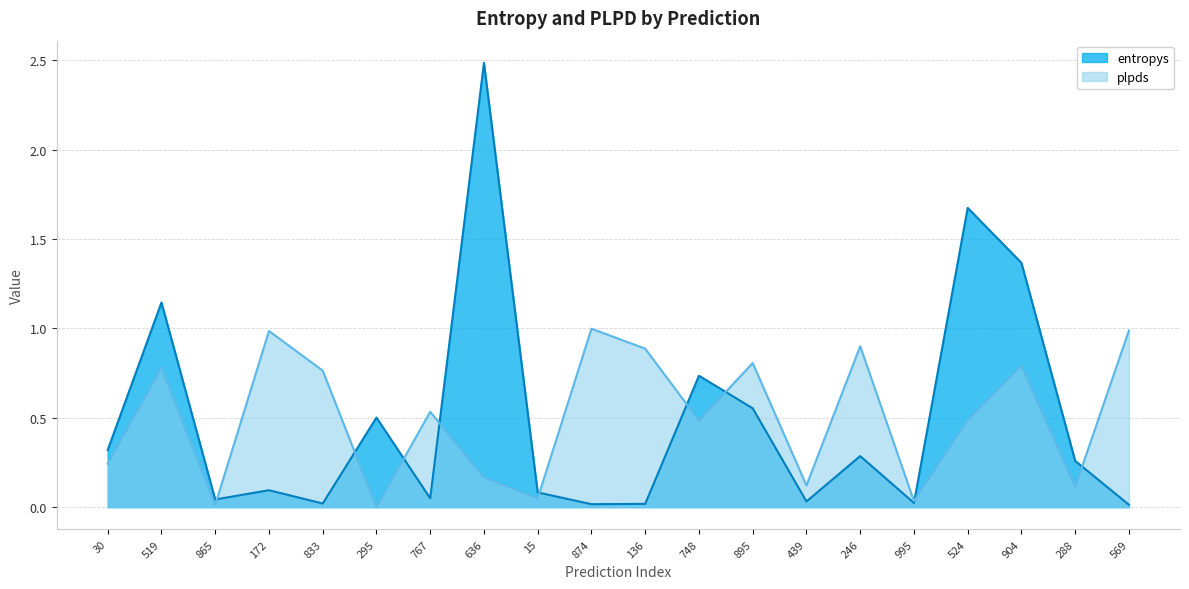

At which category is the sum across all series the highest?

636